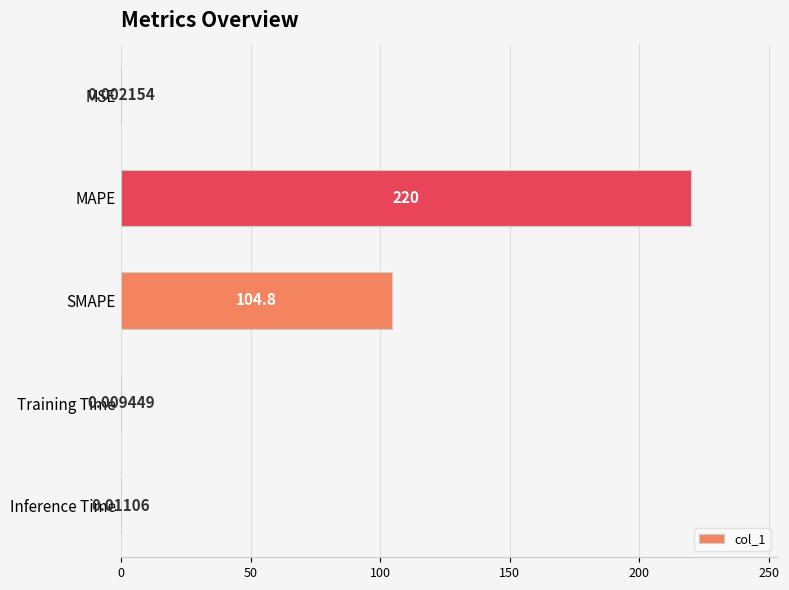

What is the sum of the values at MAPE and SMAPE?

324.8